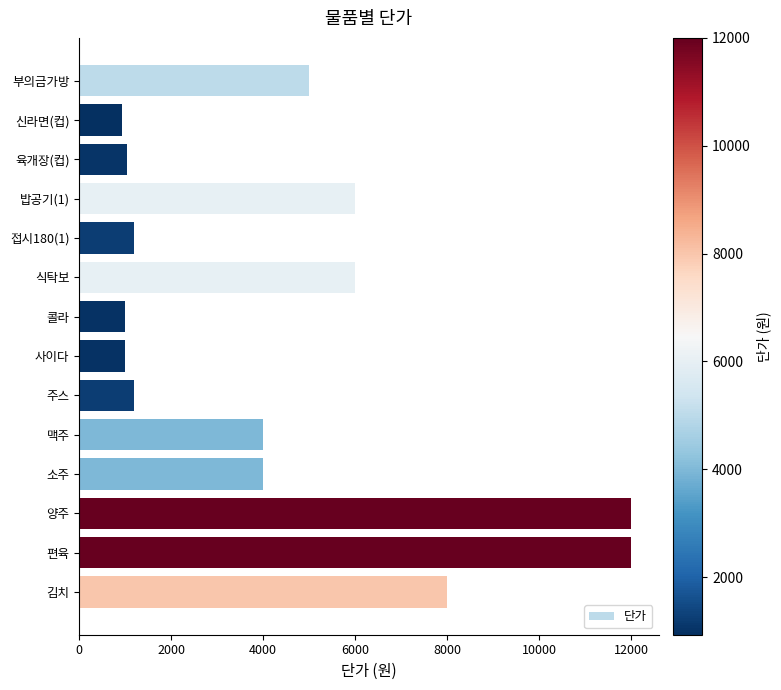

What is the approximate value at 육개장(컵)?

1050